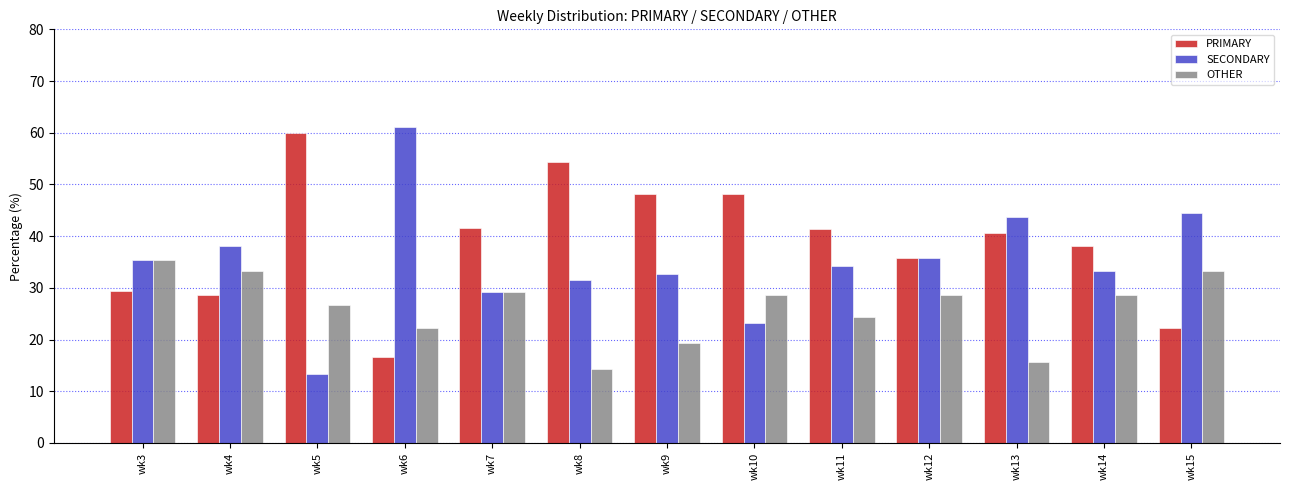

What is the spread (max minus min) of values at wk5?

46.7